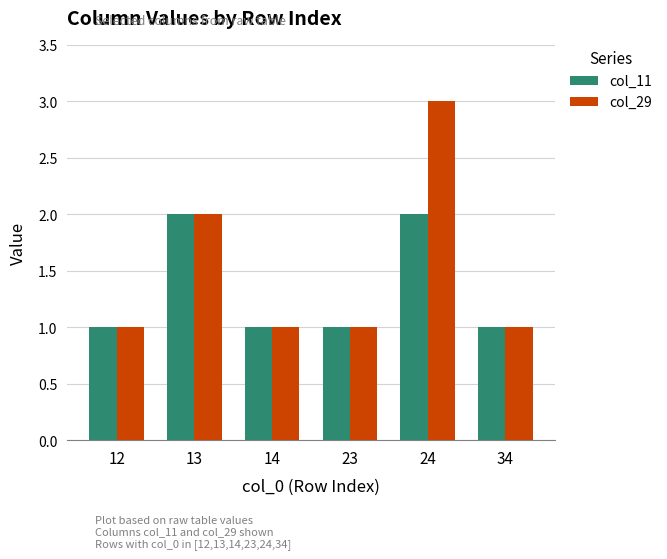

What is the average value of the col_29 series?

2